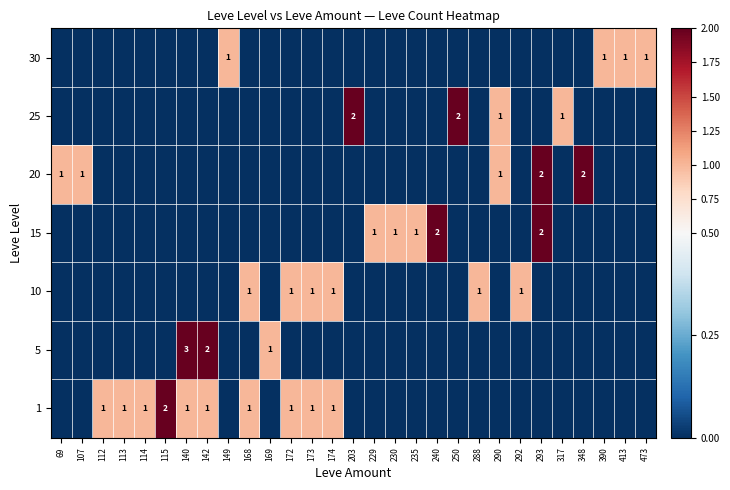

Is it true that 25 equals 1 at 317?

True